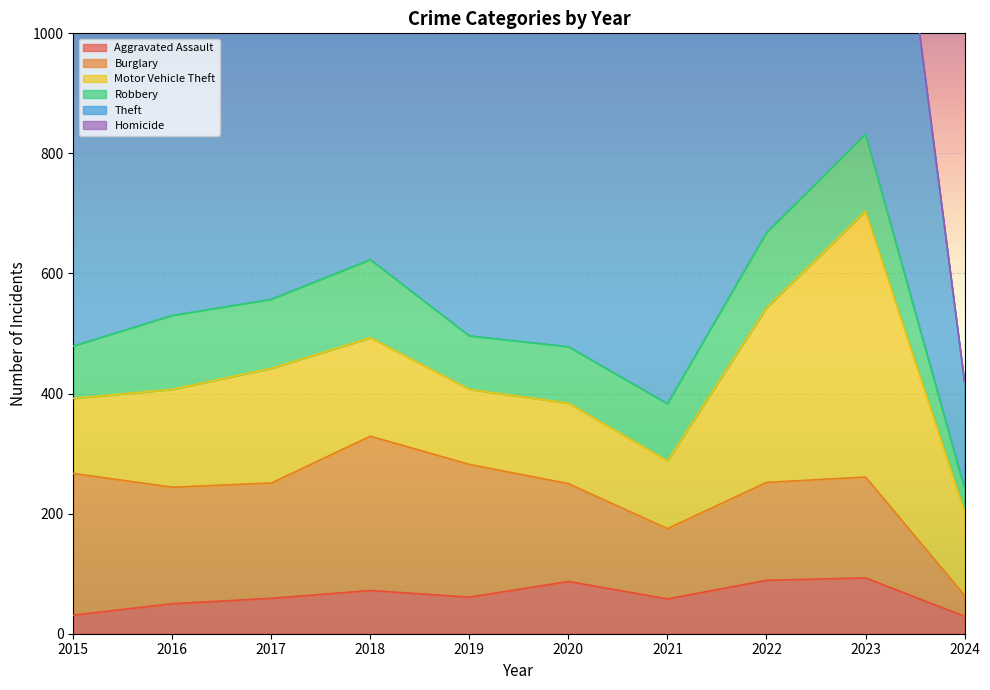

What is the difference between the maximum and second lowest values in the Homicide series?

6